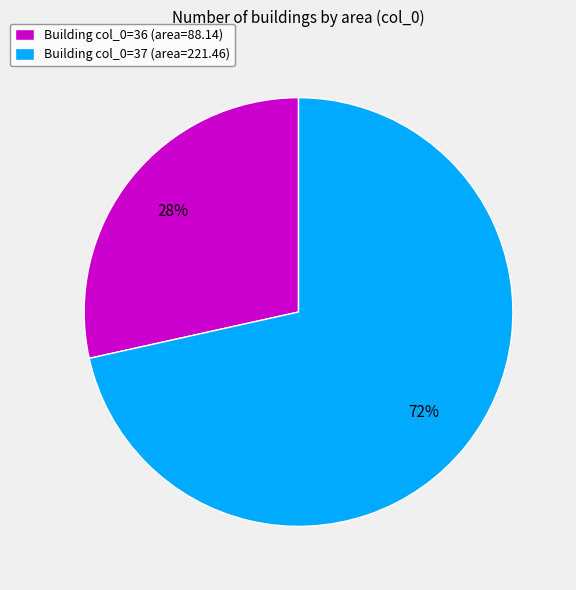

To the nearest percent, what percentage of the pie is Building col_0=36 (area=88.14)?

28%